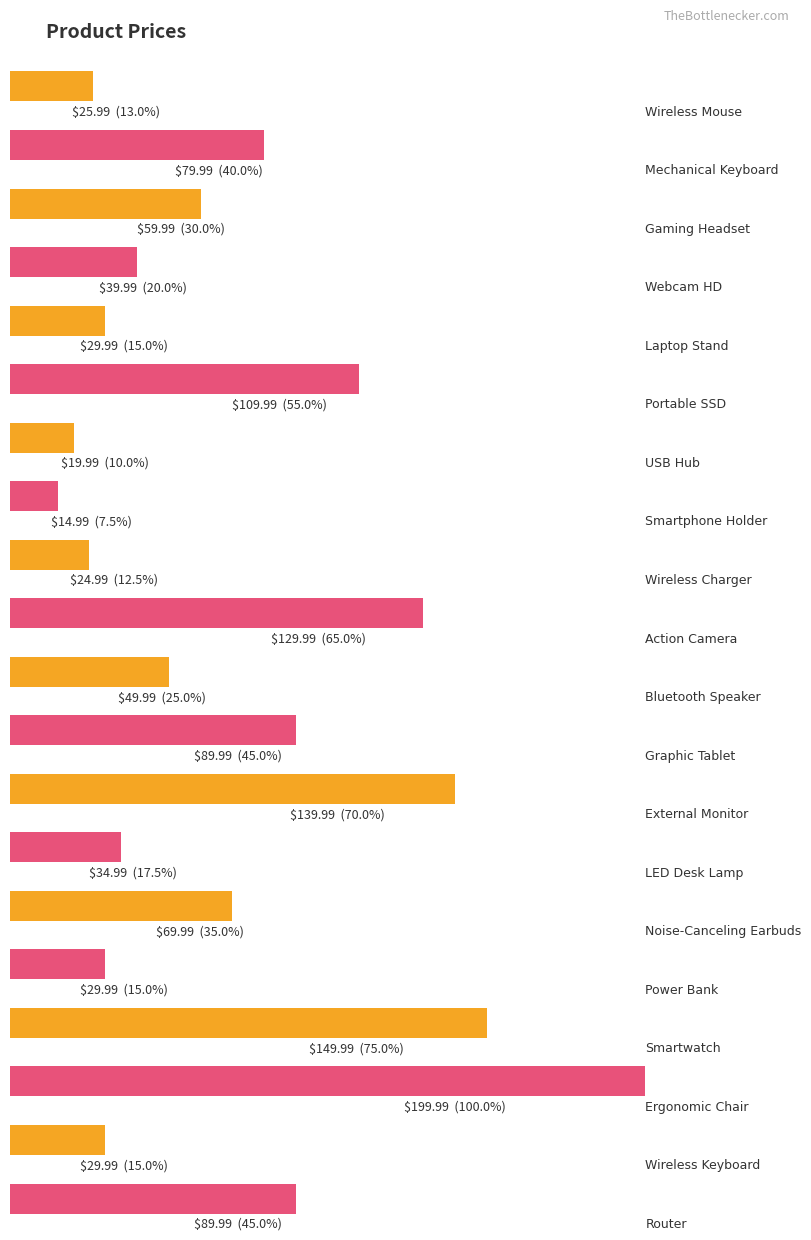

Which label corresponds to the smallest value in the chart?

Smartphone Holder